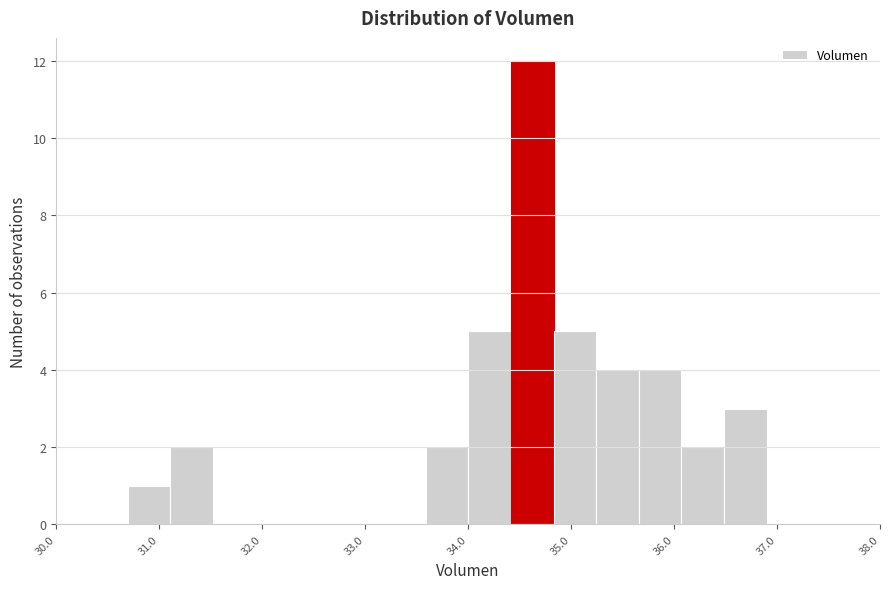

What is the height of the bar covering 31.1 to 31.5 on the x-axis? Neither the bar edges nor the heights are printed on the chart, so give them approximately, as read against the axes.

2